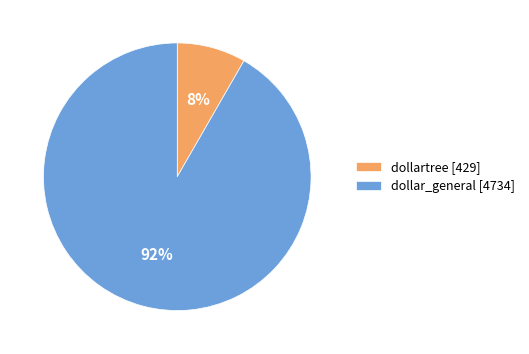

What percentage is the dollar_general slice, to the nearest percent?

92%